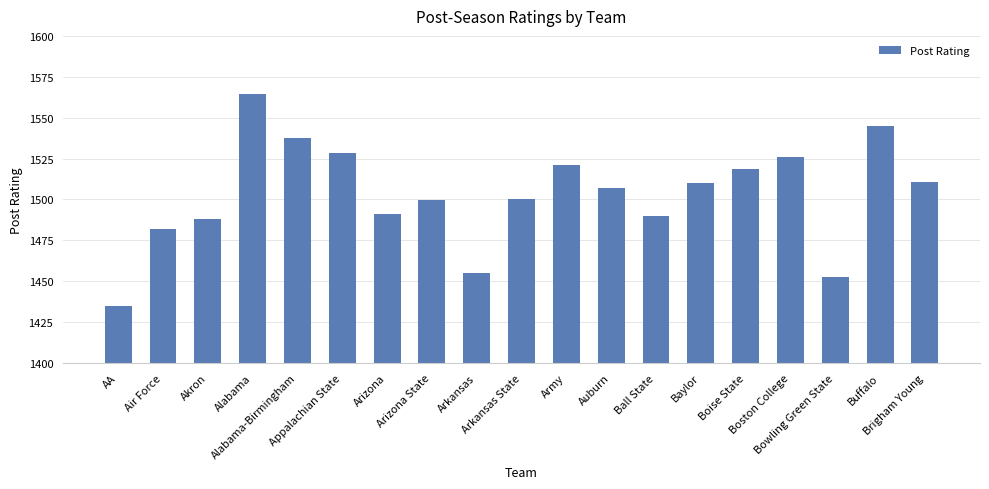

How many data points are less than 1507?

9